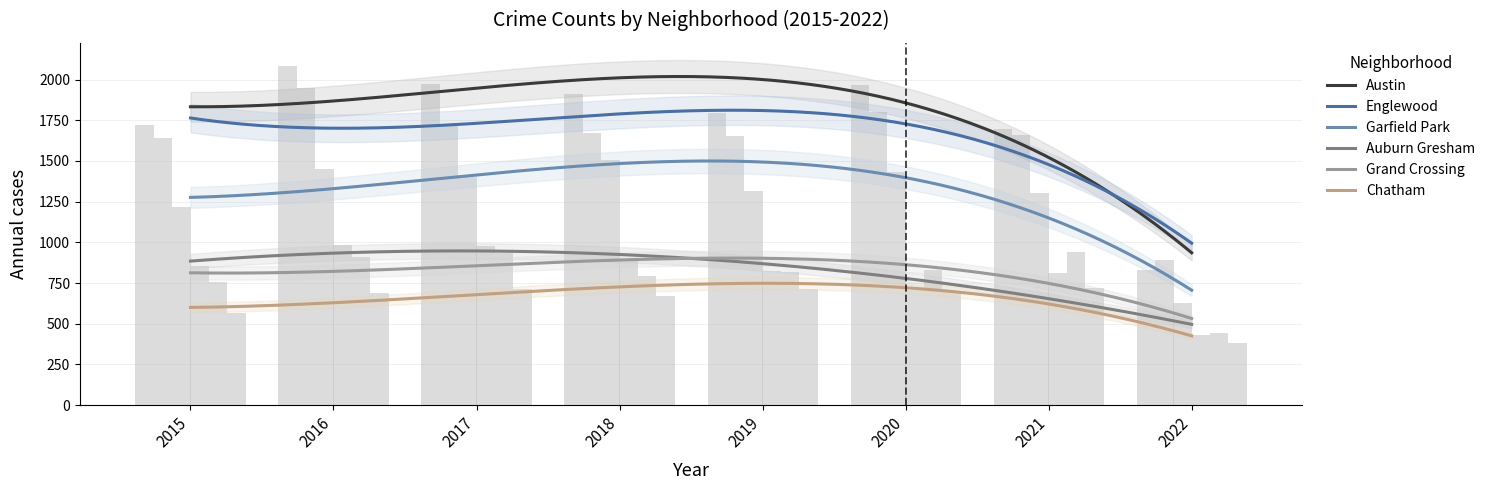

How many bars are there in each group?

6